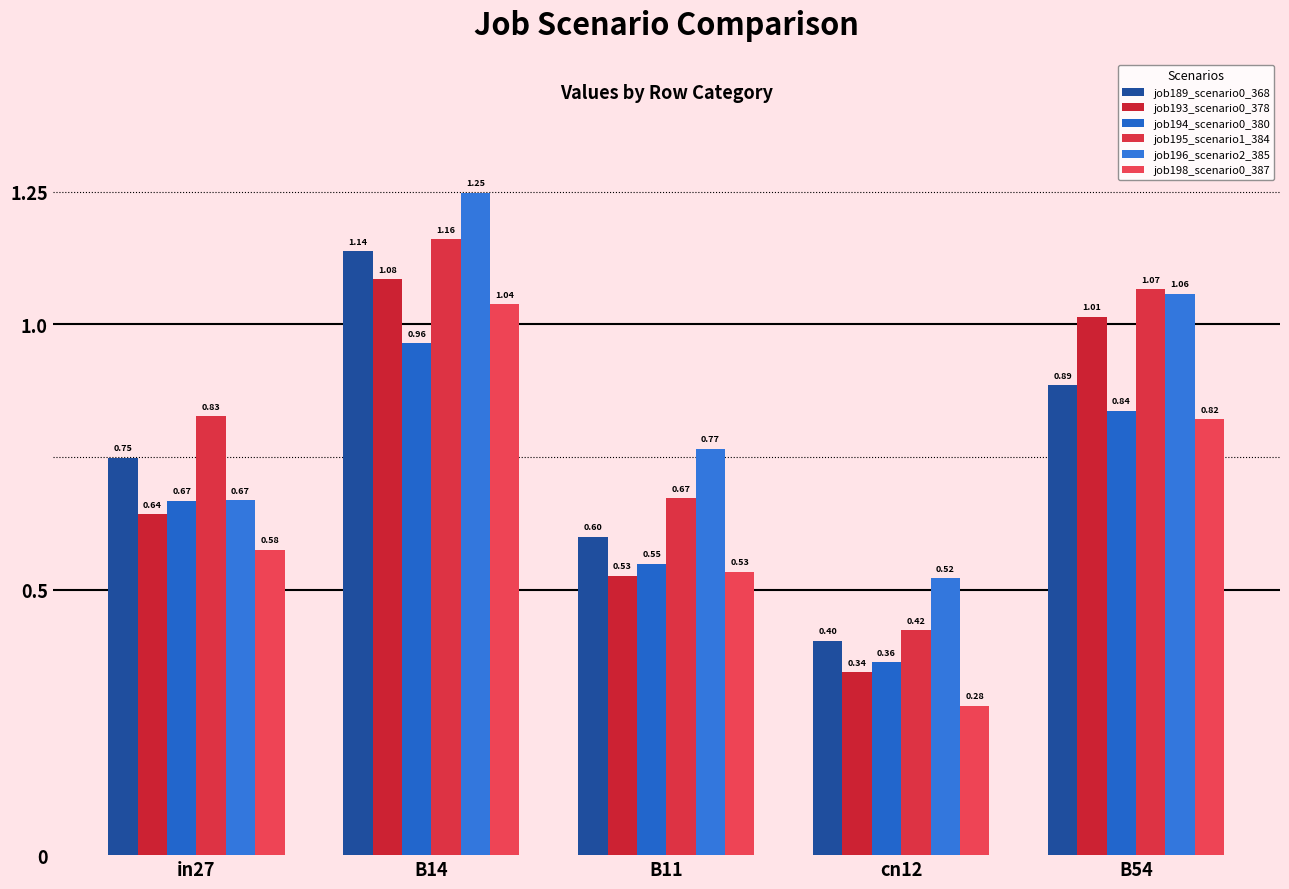

What position from the left is B14?

2